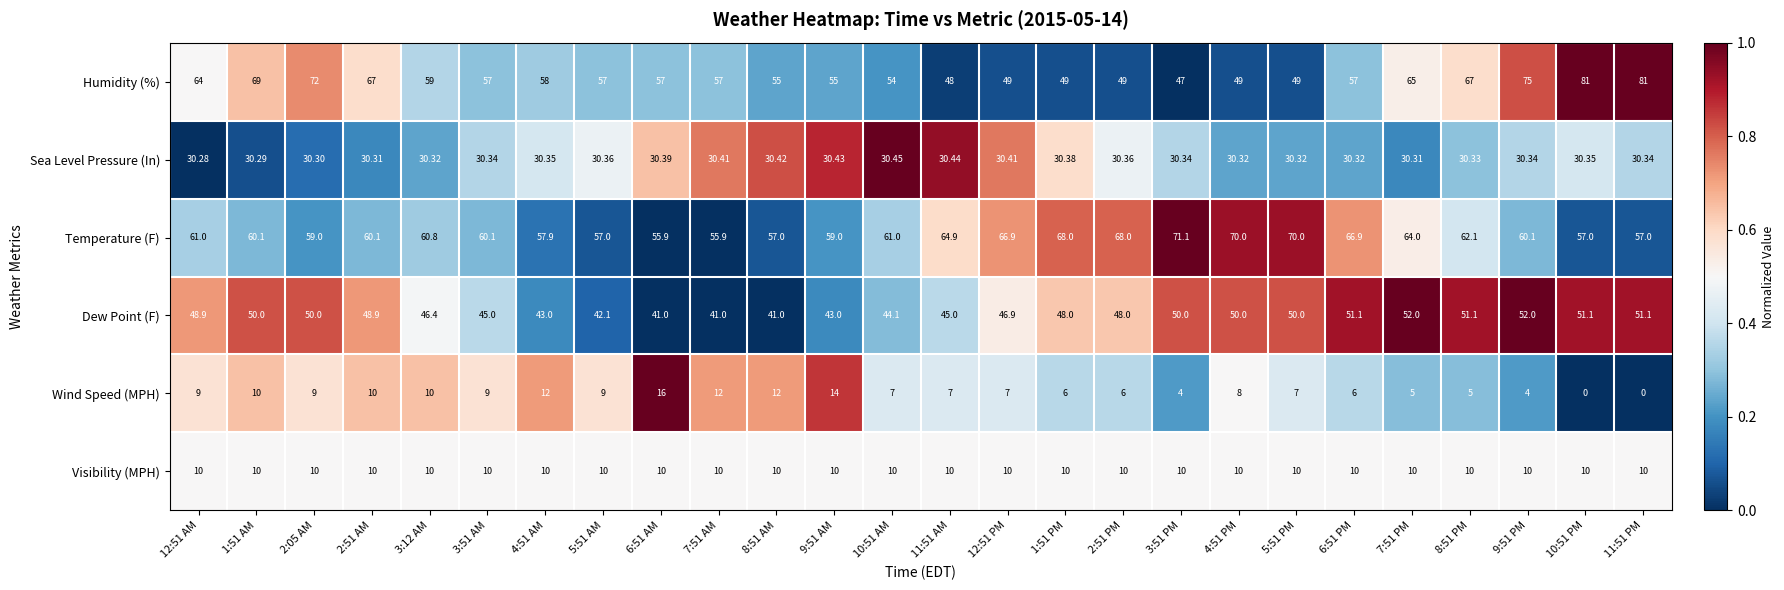

Rank the series at 3:51 PM from lowest to highest value.

Wind Speed (MPH), Visibility (MPH), Sea Level Pressure (In), Humidity (%), Dew Point (F), Temperature (F)